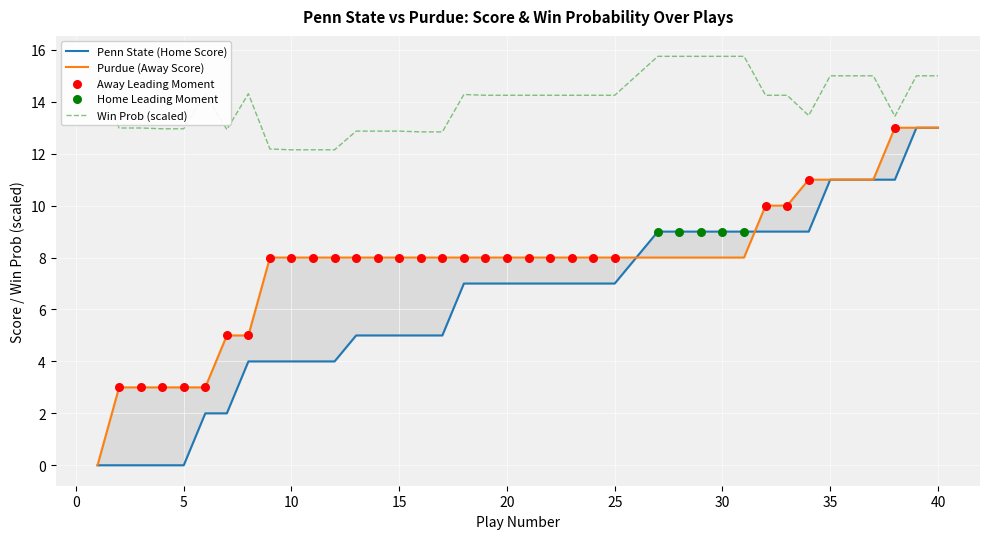

What is the maximum value for Win Prob (scaled)?

15.8